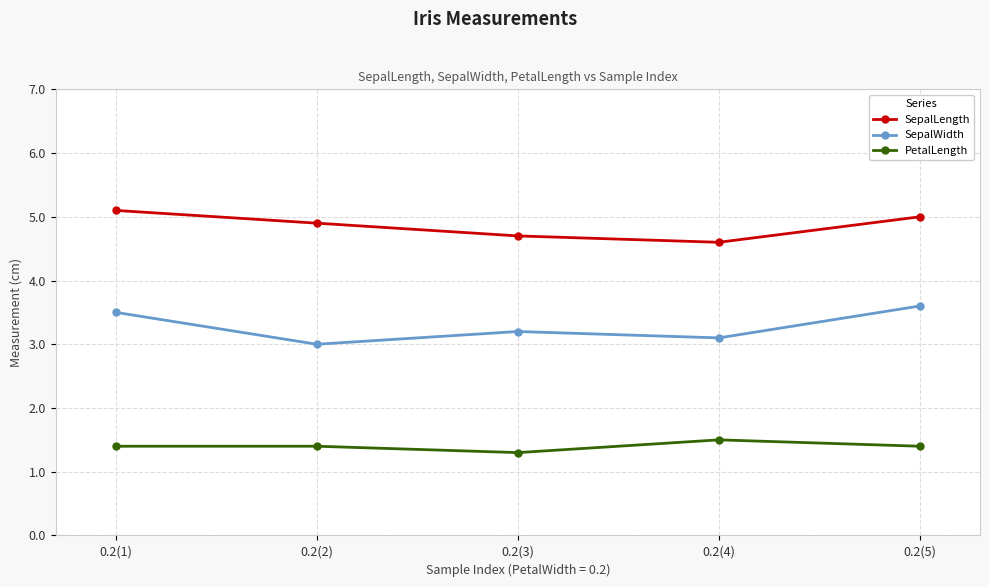

The PetalLength series shows 1.4 at 0.2(5). True or false?

True